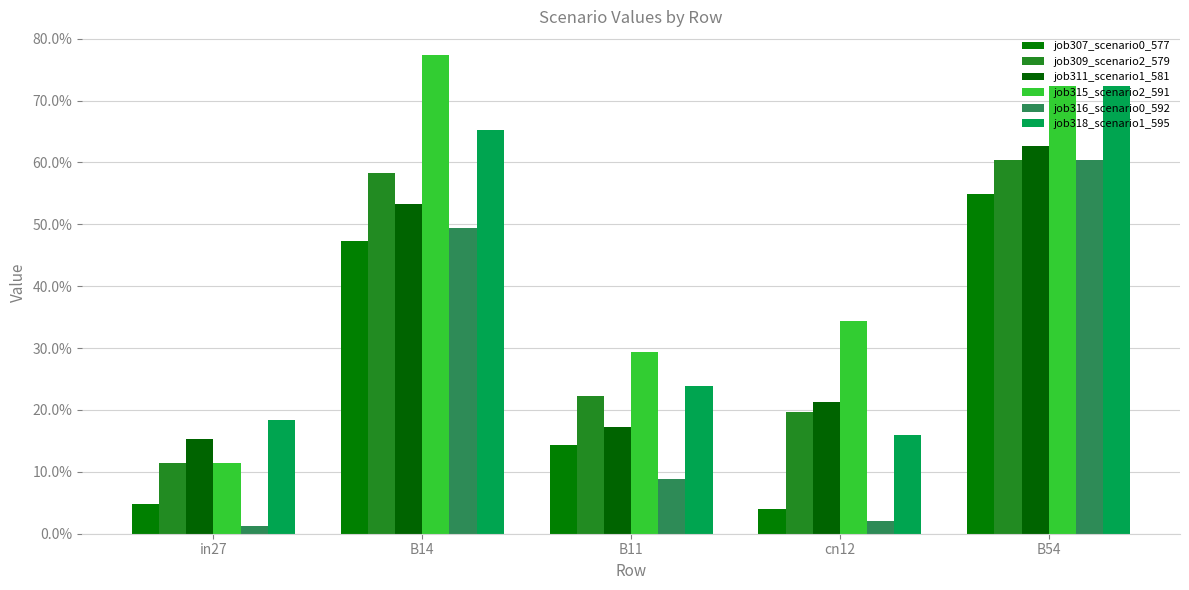

Rank the series at B11 from highest to lowest value.

job315_scenario2_591, job318_scenario1_595, job309_scenario2_579, job311_scenario1_581, job307_scenario0_577, job316_scenario0_592